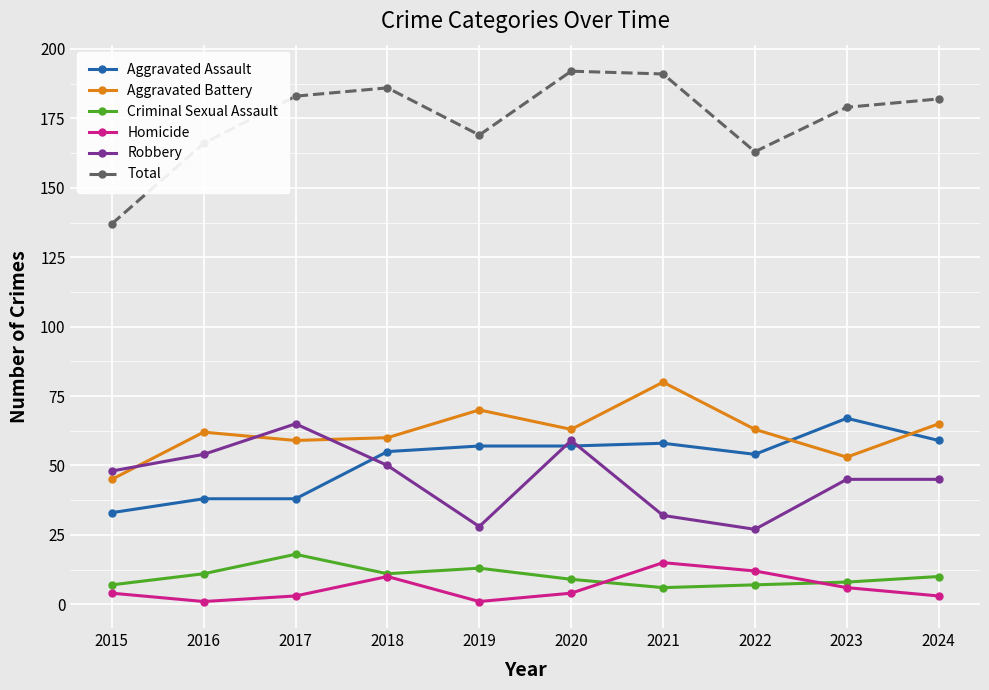

Which series has the widest spread of values?

Total